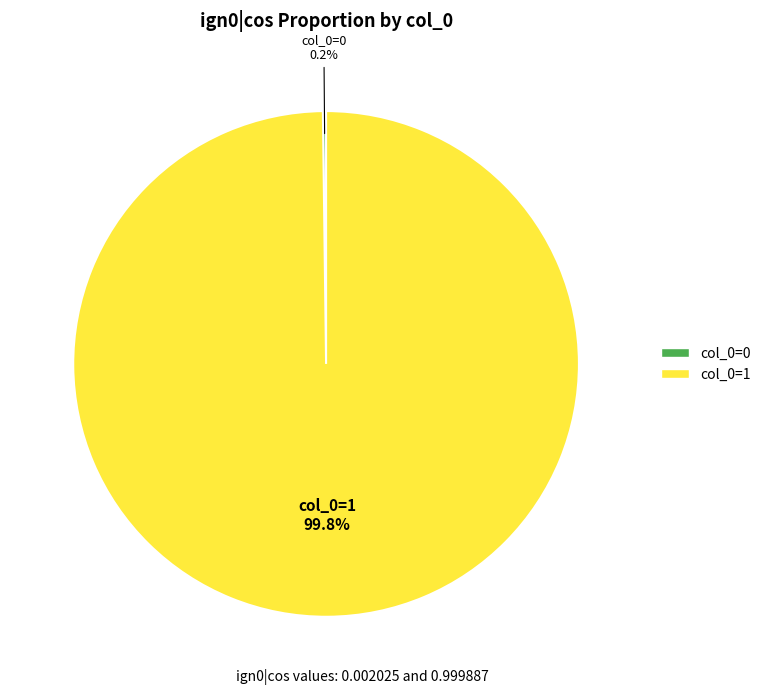

Is there any slice that represents more than half of the pie?

Yes